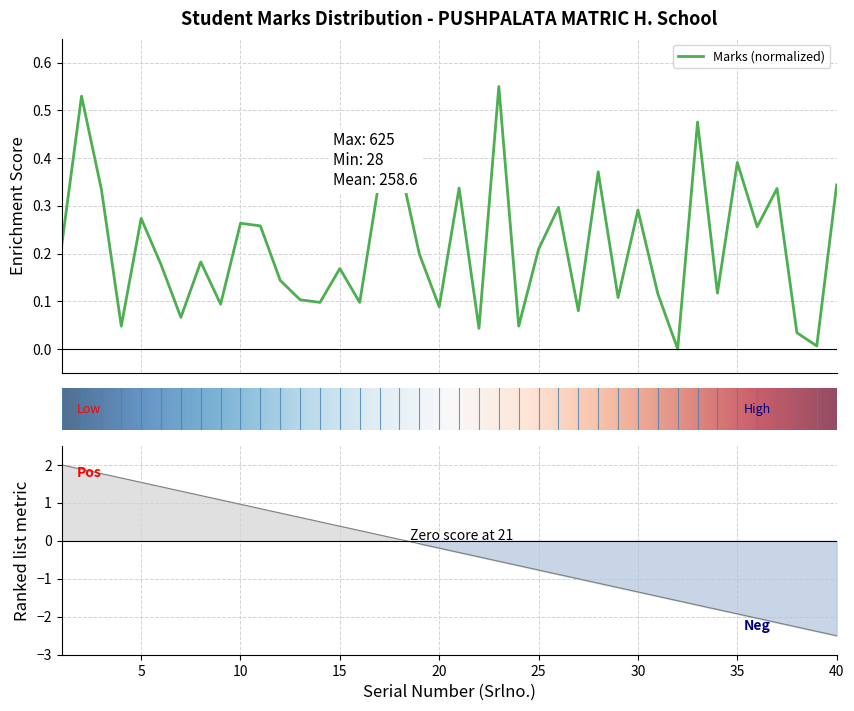

How many data points does each series have?

40